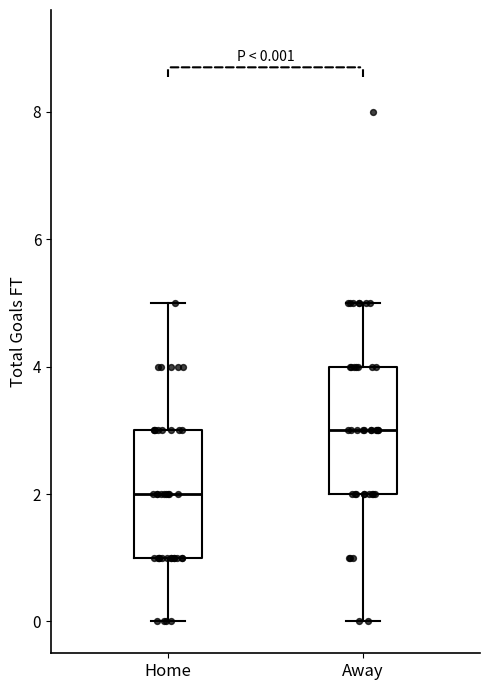

Which box has the lowest median line?

Home